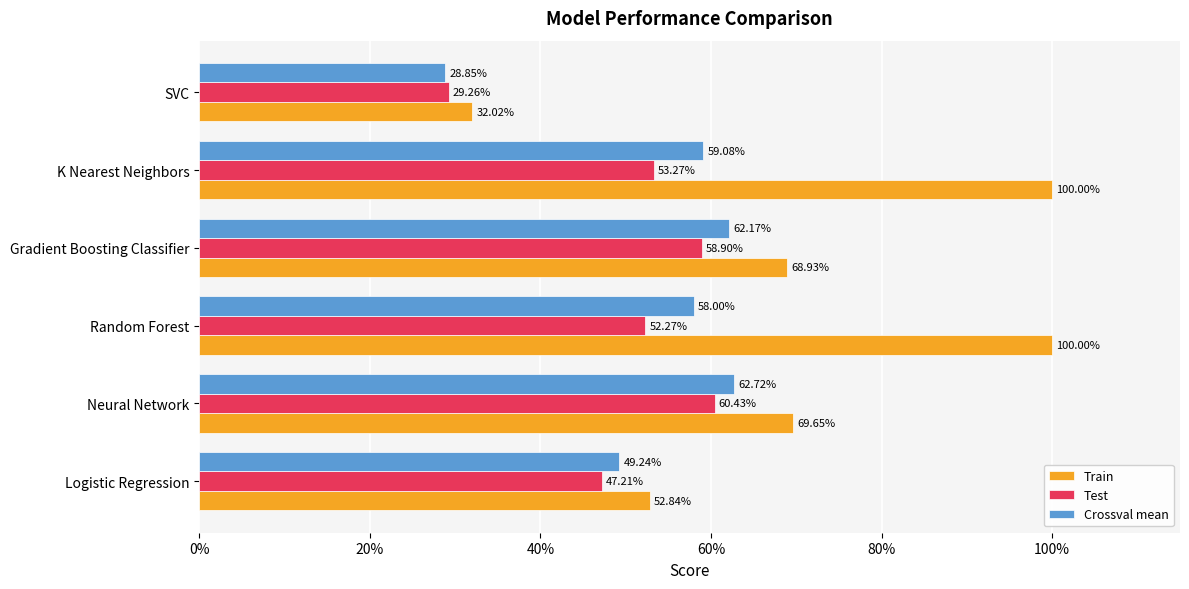

What are all the series names shown in the legend?

Train, Test, Crossval mean